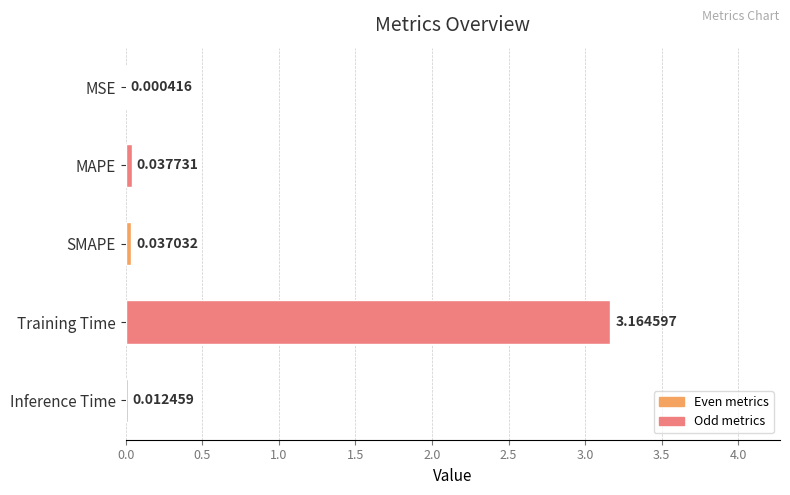

What is the sum of all values?

3.3